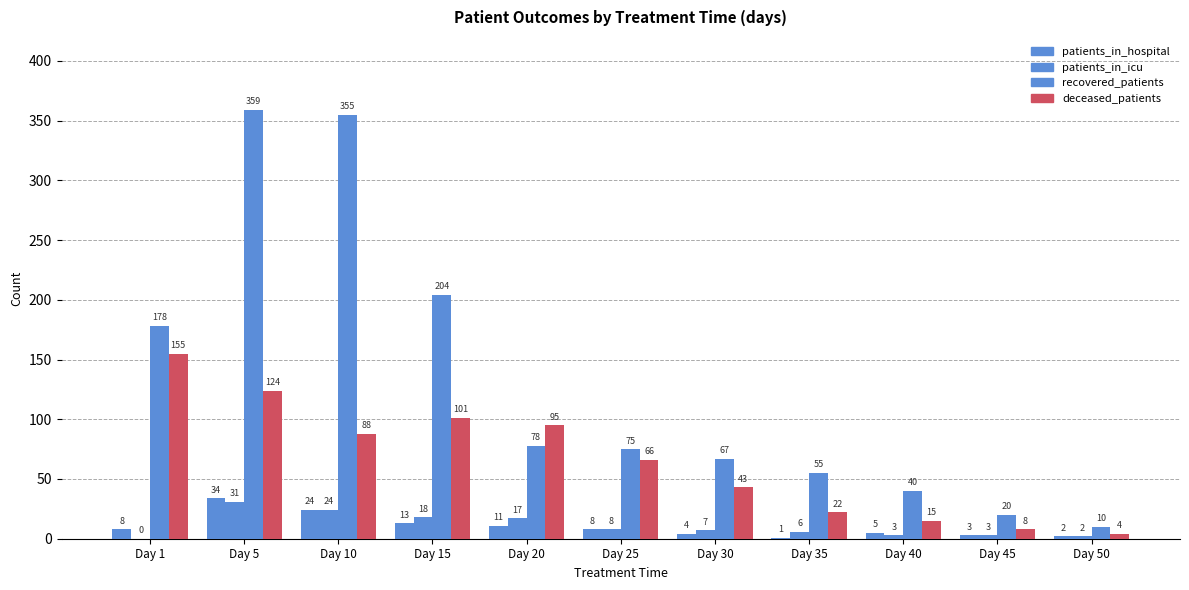

The value of Recovered at Day 35 is 94. True or false?

False